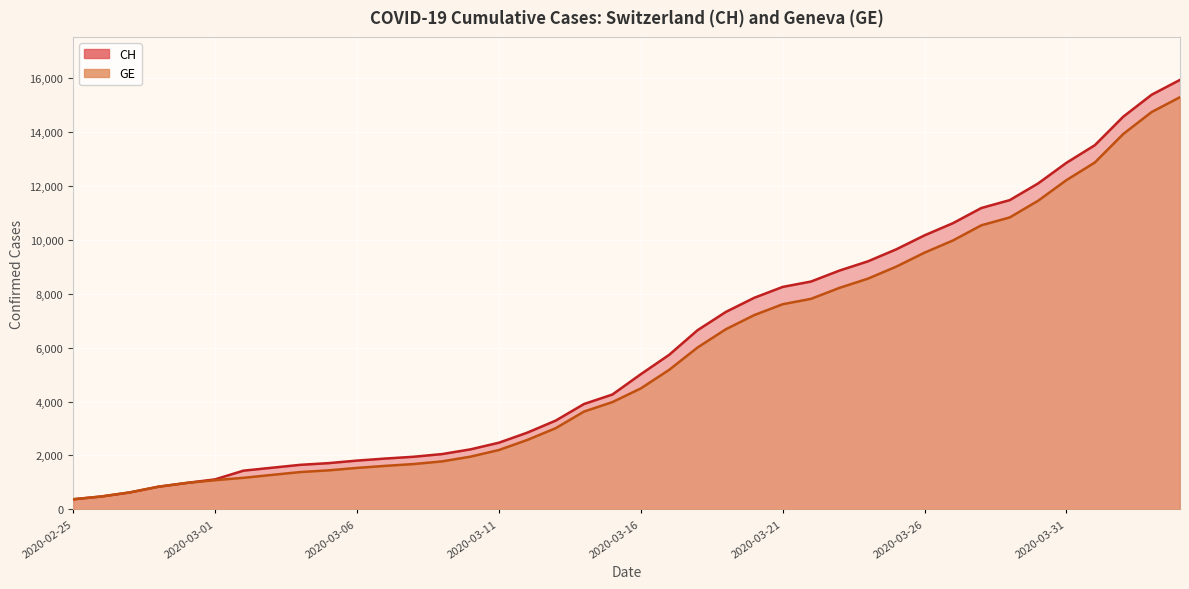

True or false: CH and GE intersect in this chart.

False